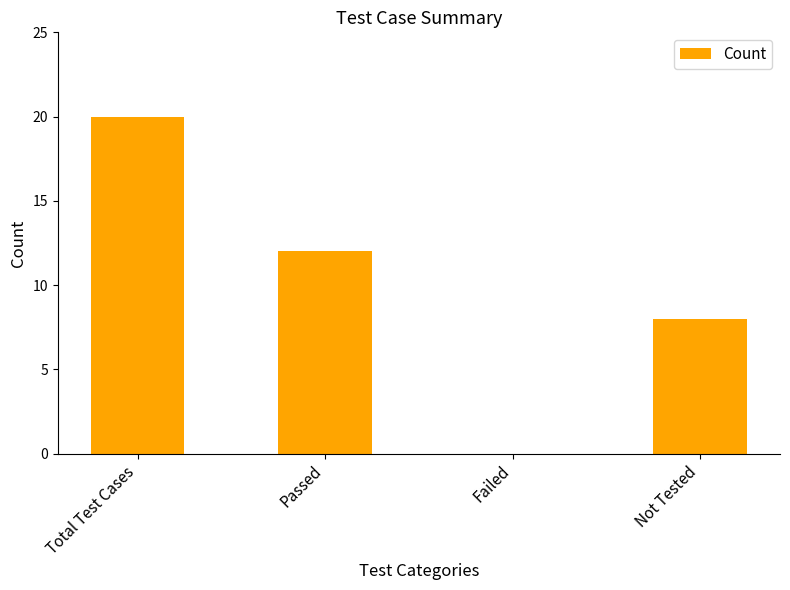

Is it true that the value at Passed is 18?

False